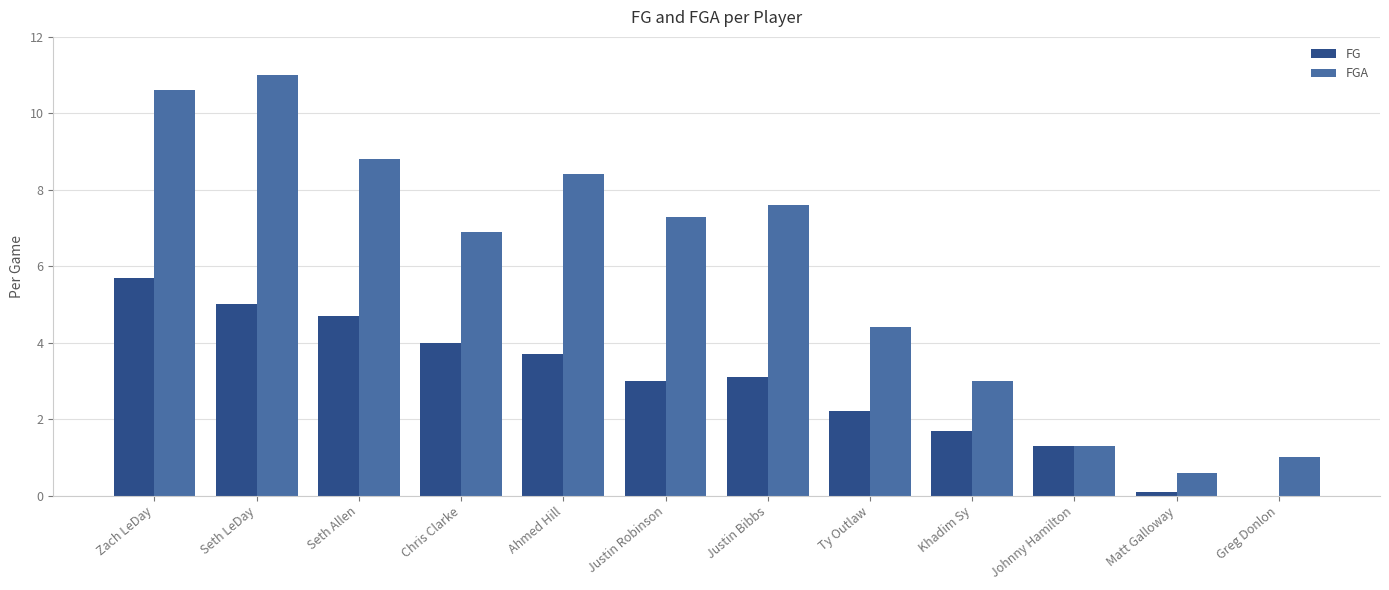

Reading left to right, list all the values displayed in this chart.

FG: Zach LeDay=5.7	Seth LeDay=5.0	Seth Allen=4.7	Chris Clarke=4.0	Ahmed Hill=3.7	Justin Robinson=3.0	Justin Bibbs=3.1	Ty Outlaw=2.2	Khadim Sy=1.7	Johnny Hamilton=1.3	Matt Galloway=0.1	Greg Donlon=0.0
FGA: Zach LeDay=10.6	Seth LeDay=11.0	Seth Allen=8.8	Chris Clarke=6.9	Ahmed Hill=8.4	Justin Robinson=7.3	Justin Bibbs=7.6	Ty Outlaw=4.4	Khadim Sy=3.0	Johnny Hamilton=1.3	Matt Galloway=0.6	Greg Donlon=1.0